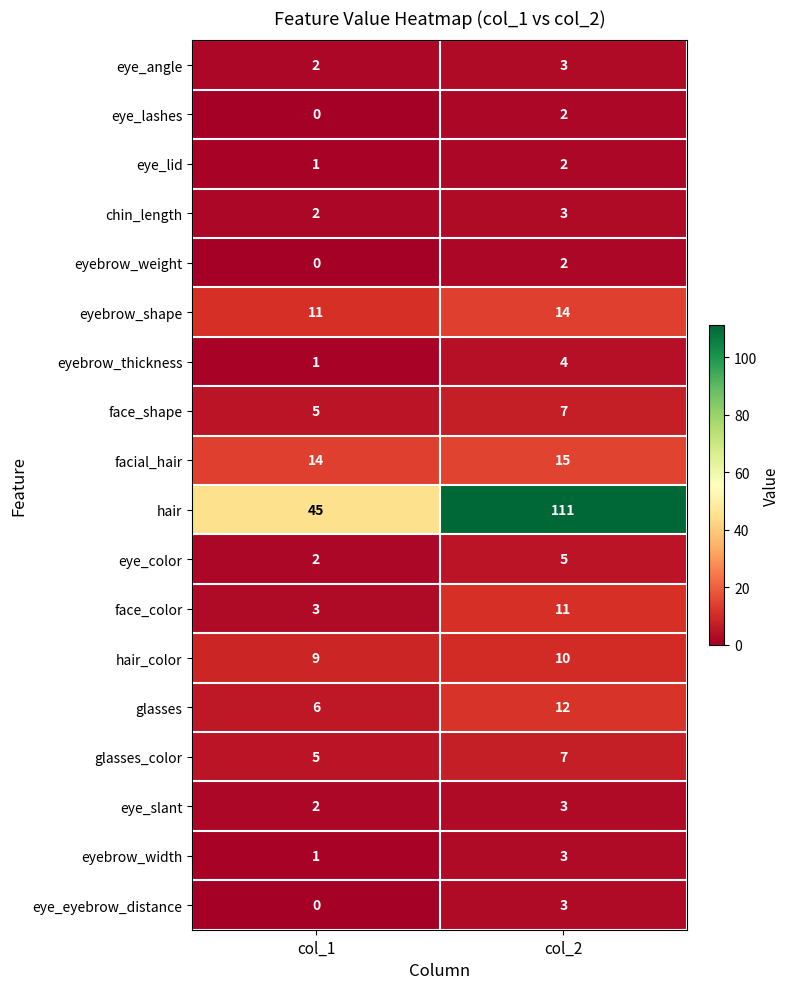

What is the difference between the eye_eyebrow_distance values at col_2 and col_1?

3